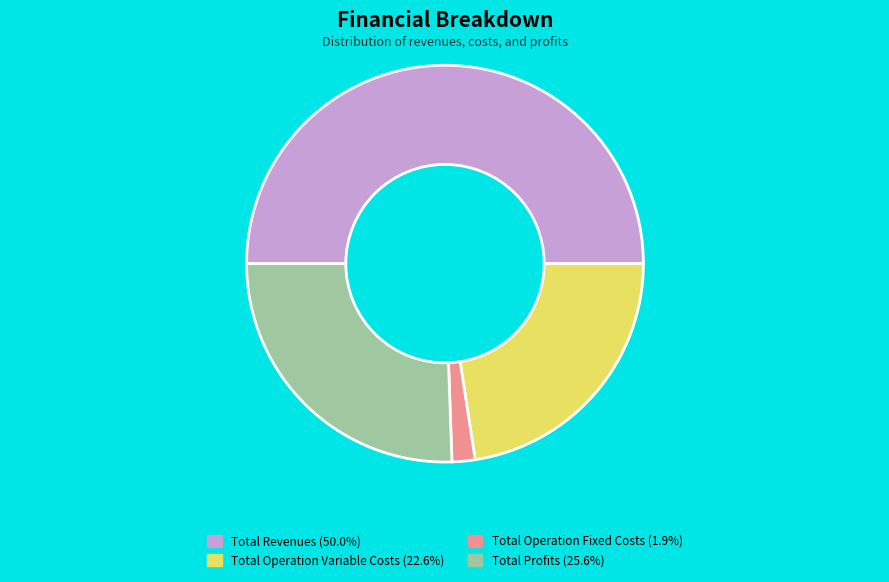

Is Total Operation Fixed Costs (1.9%) the majority of the pie?

No